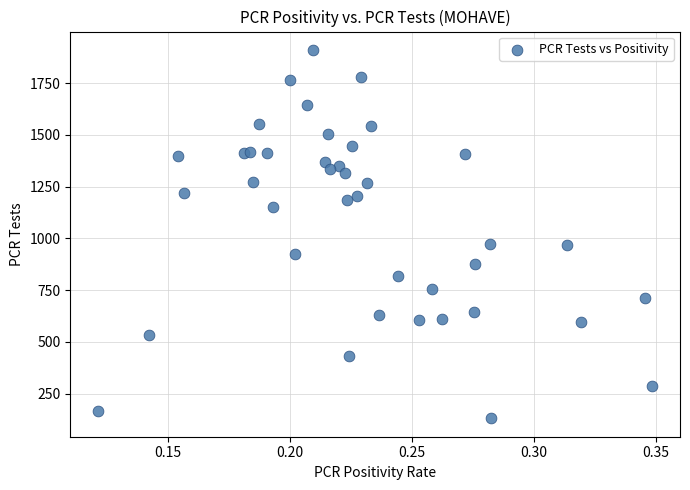

What is the range of Y values (max minus min)?

1779